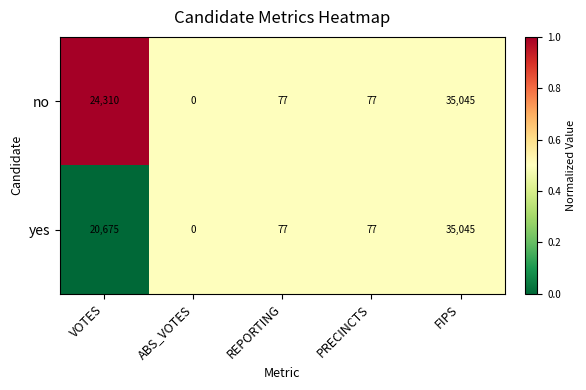

What is the difference between the second highest and second lowest values in the yes series?

20598